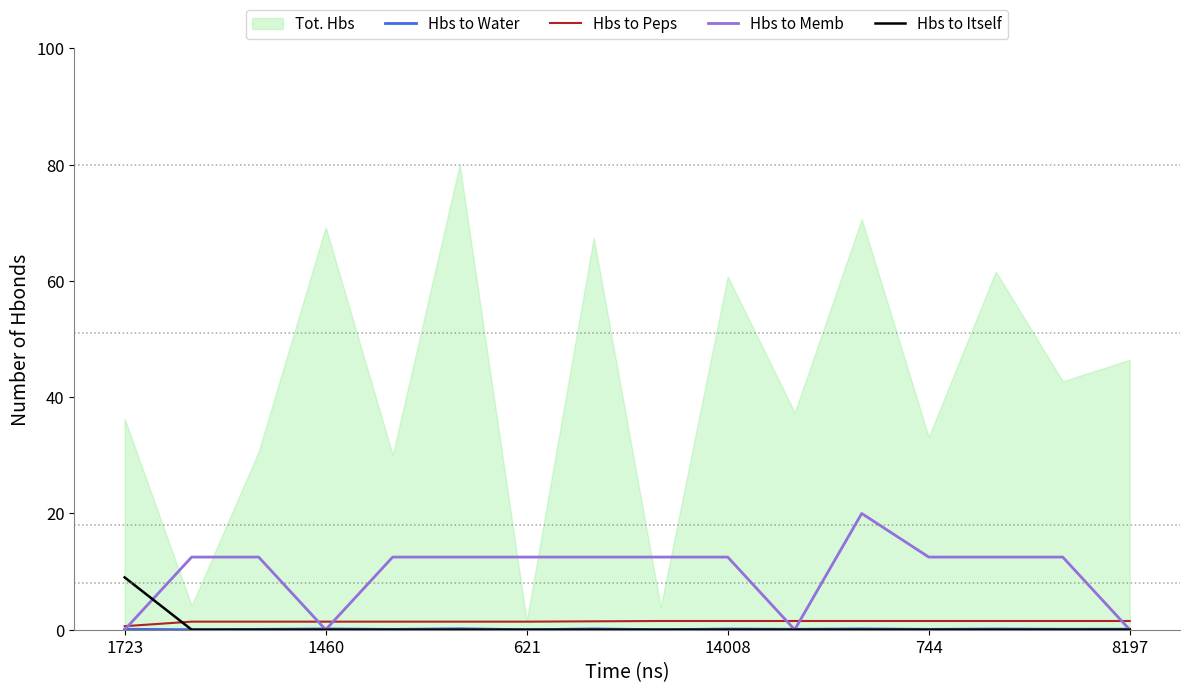

The value of Hbs to Memb at 744 is 12.5. True or false?

True